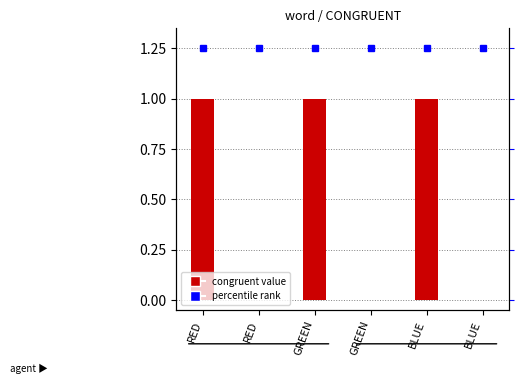

Are the bars grouped side by side (vs. stacked)?

No